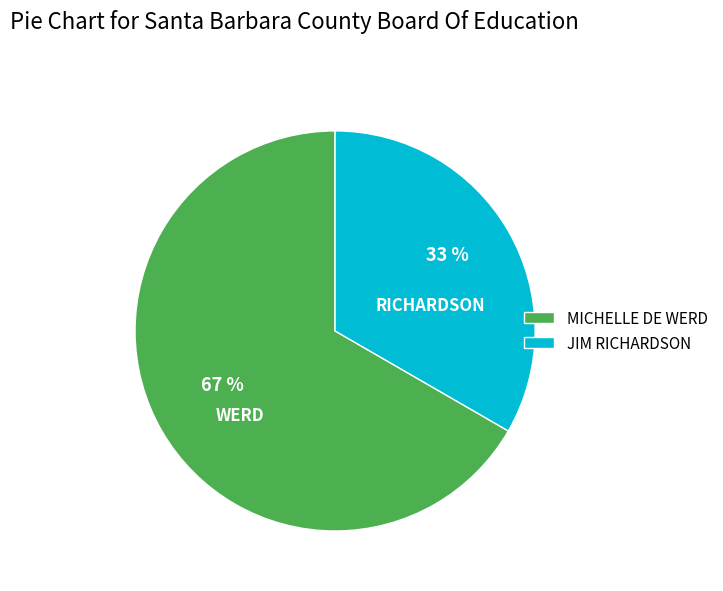

Combined, do MICHELLE DE WERD and JIM RICHARDSON account for over 50%?

Yes